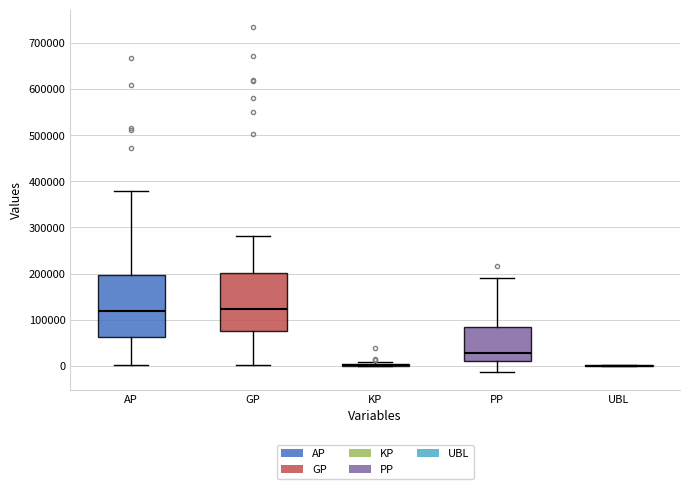

Reading left to right, transcribe this box plot: for each box, give where its median line is, the range the box spans, and where its two whiskers end, as read against the y-axis. The values are not printed on the chart, so give them approximately, as read against the axis.

AP: median 120000, box 60000 to 200000, whiskers 0 to 380000
GP: median 120000, box 70000 to 200000, whiskers 0 to 280000
KP: box collapsed to a line at 0, whiskers 0 to 10000
PP: median 30000, box 10000 to 80000, whiskers -10000 to 190000
UBL: box collapsed to a line at 0, whiskers 0 to 0